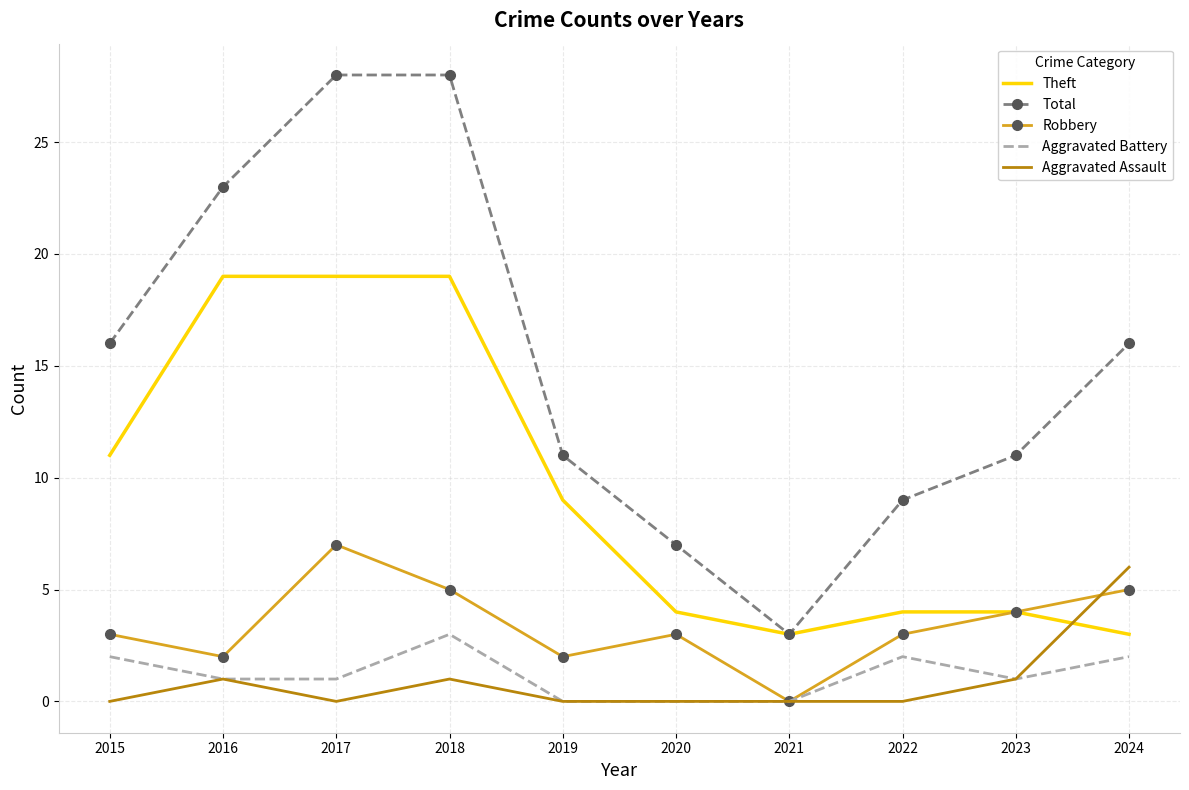

What is the difference between the maximum and minimum values in the Aggravated Battery series?

3